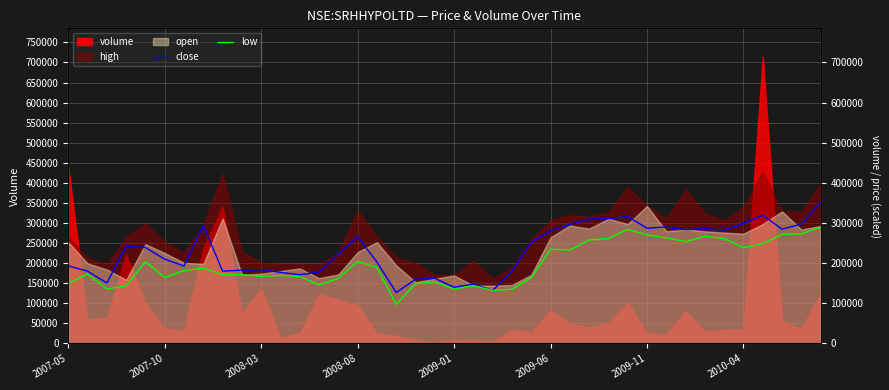

Is it true that close equals 351591.7 at 39?

True